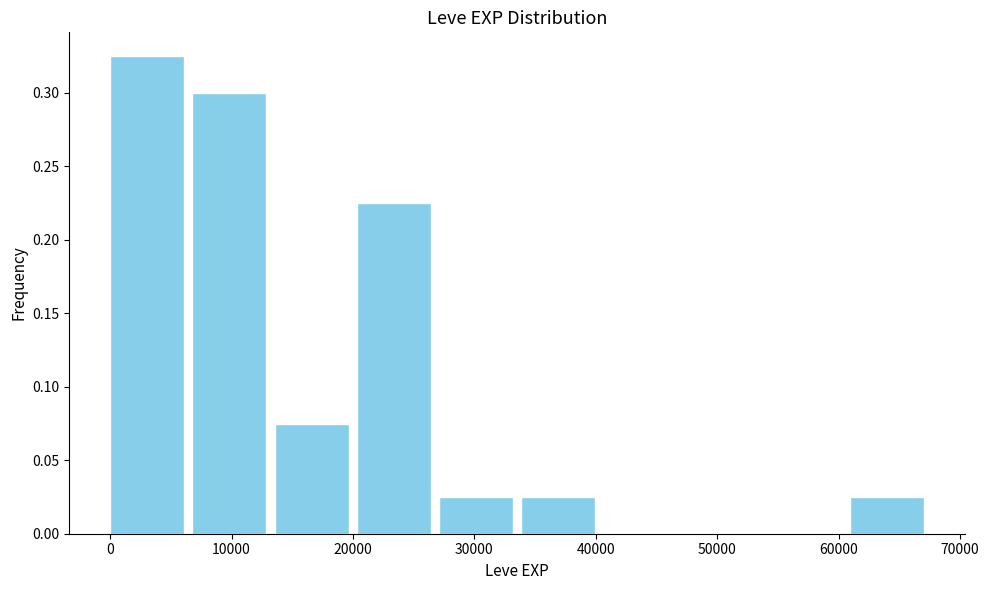

Reading left to right, transcribe this chart: for each bar, give the range it covers on the x-axis and its height. Neither the bar edges nor the heights are printed on the chart, so give them approximately, as read against the axes.

0 to 7000: 0.325
7000 to 14000: 0.300
14000 to 20000: 0.075
20000 to 27000: 0.225
27000 to 34000: 0.025
34000 to 41000: 0.025
41000 to 47000: 0
47000 to 54000: 0
54000 to 61000: 0
61000 to 68000: 0.025